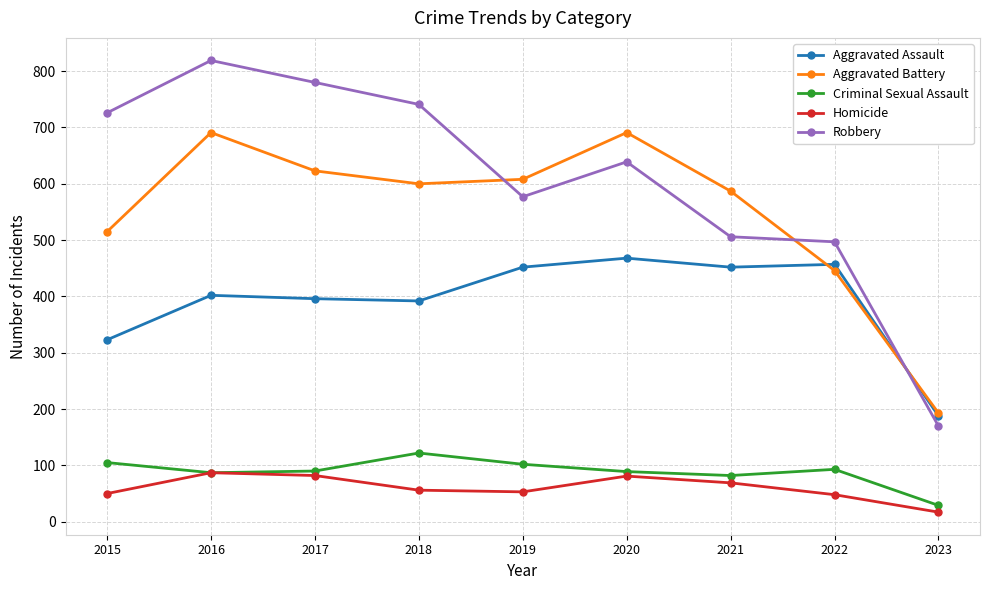

True or false: Aggravated Battery and Aggravated Assault intersect in this chart.

True